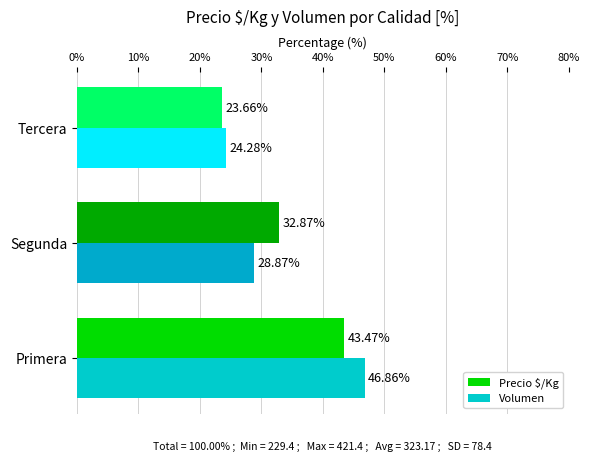

What is the sum of the Volumen values at Segunda and Primera?

75.7